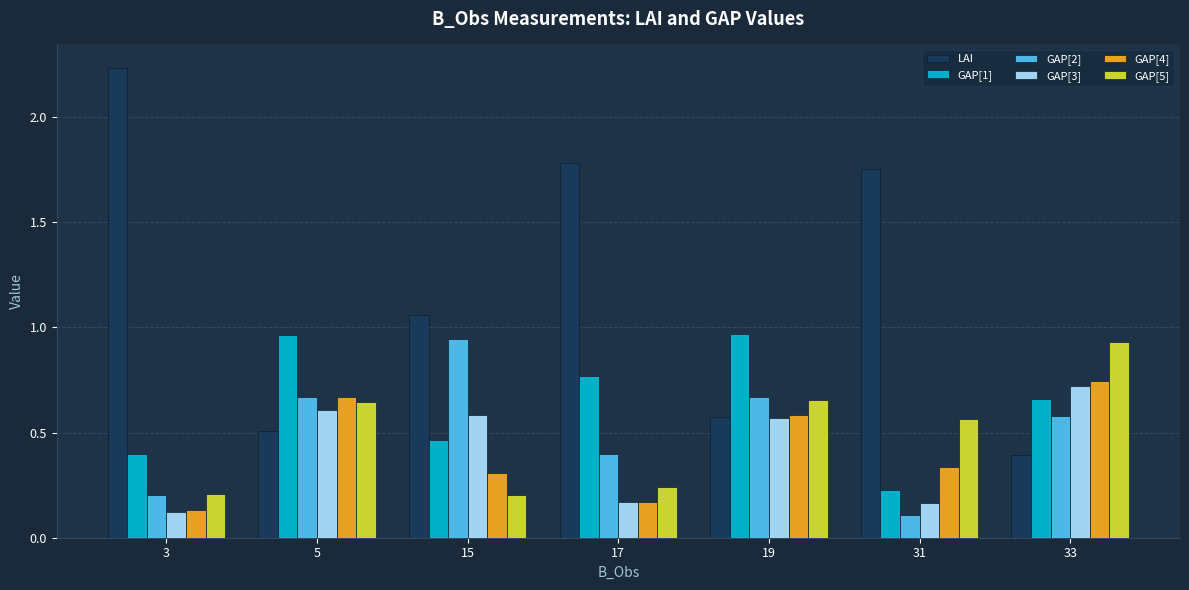

Which series changed the most between 5 and 15?

LAI